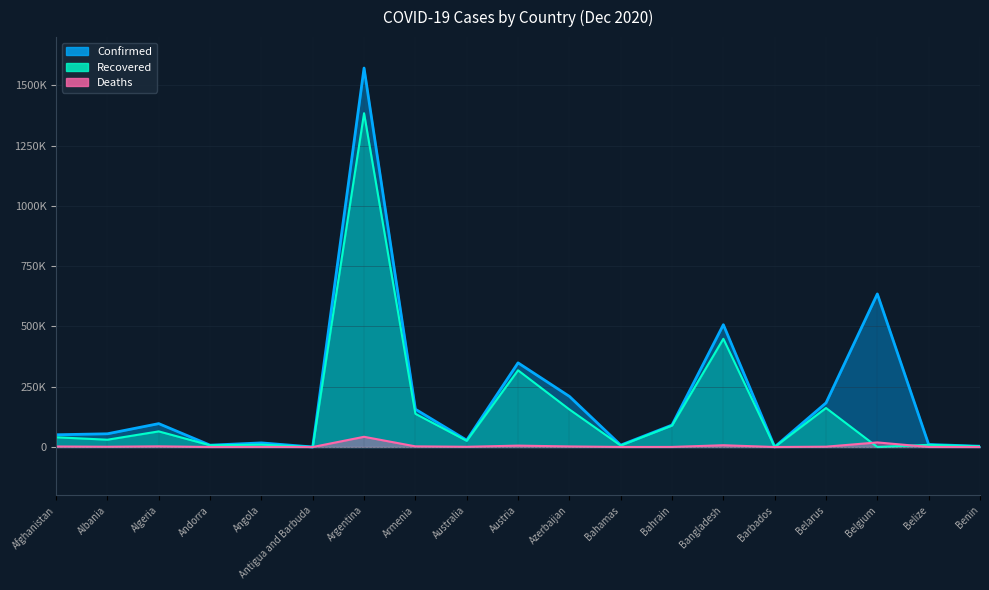

Where is the first local maximum for Confirmed?

Algeria